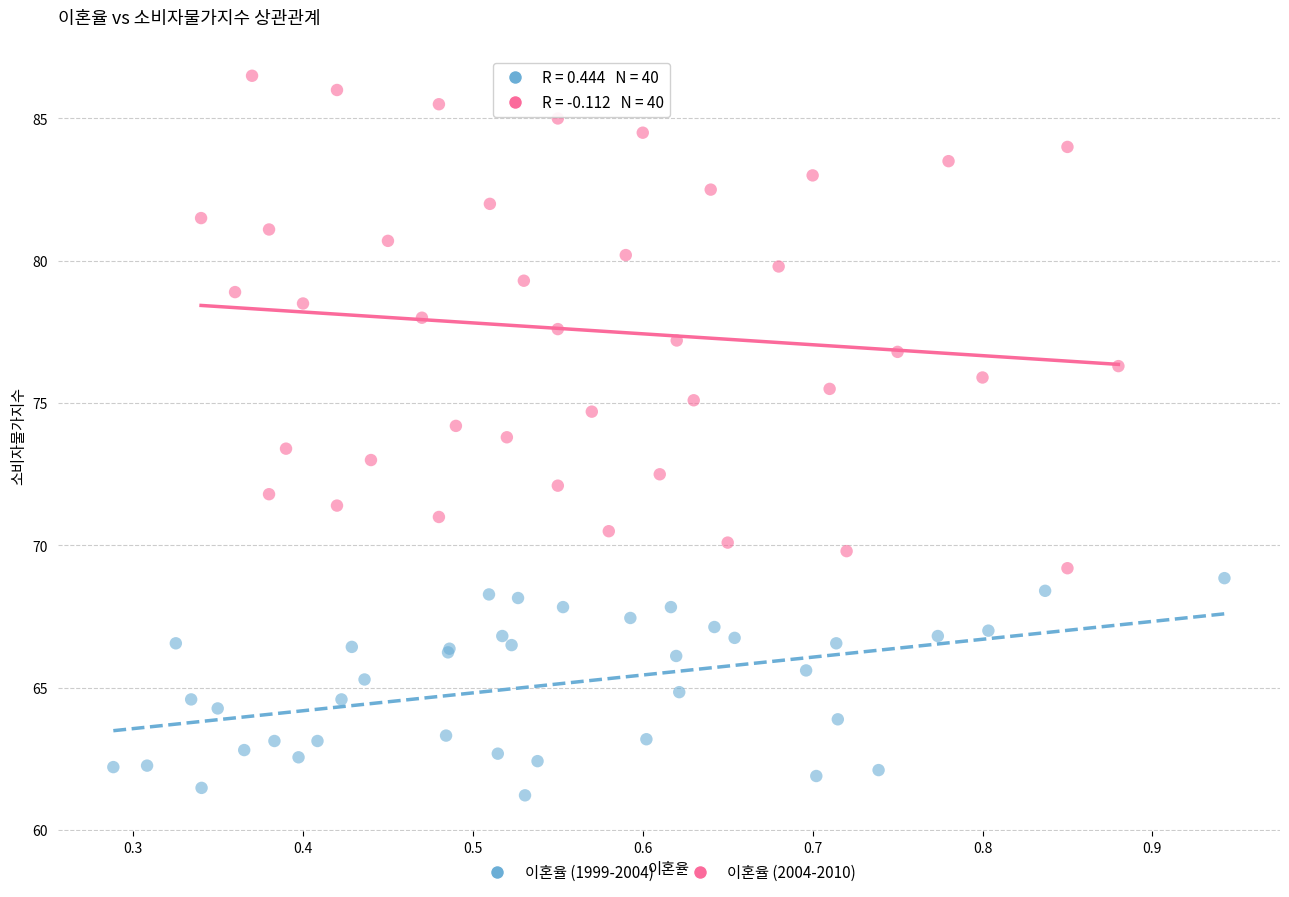

Which series contains the highest Y value?

이혼율 (2004-2010)